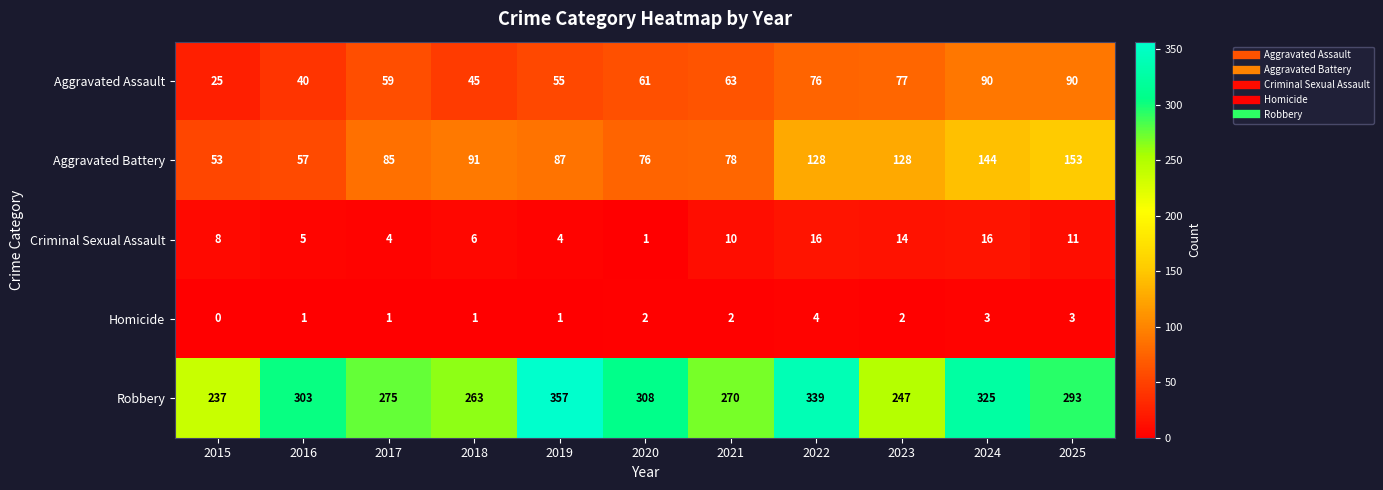

True or false: Criminal Sexual Assault has a value of 9 at 2018.

False